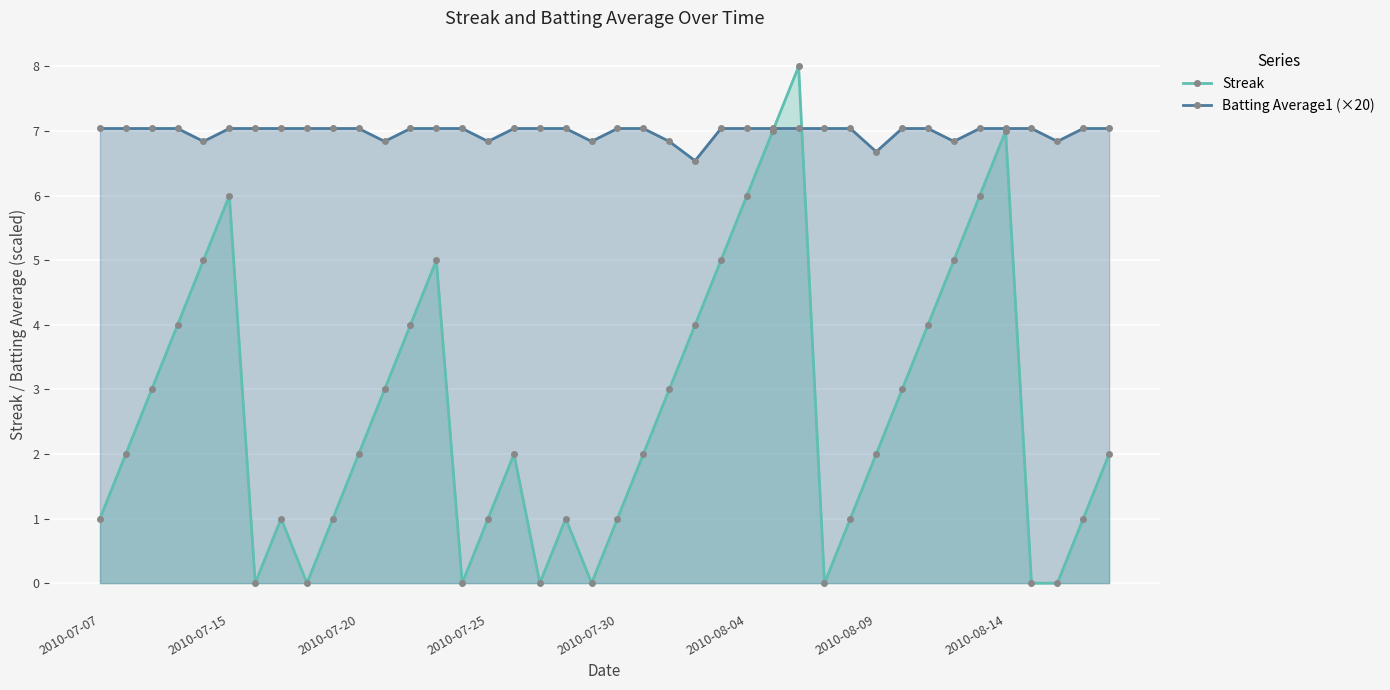

Rank the series at 21 from highest to lowest value.

Batting Average1 (×20), Streak